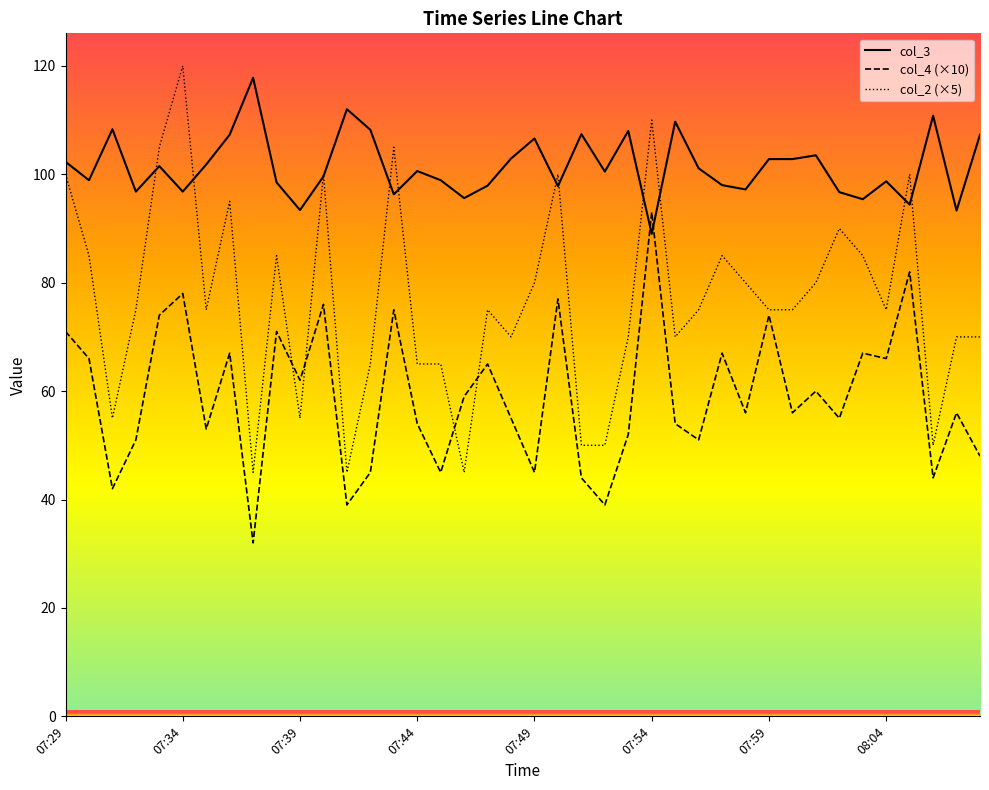

Which series has the largest total across all categories?

col_3